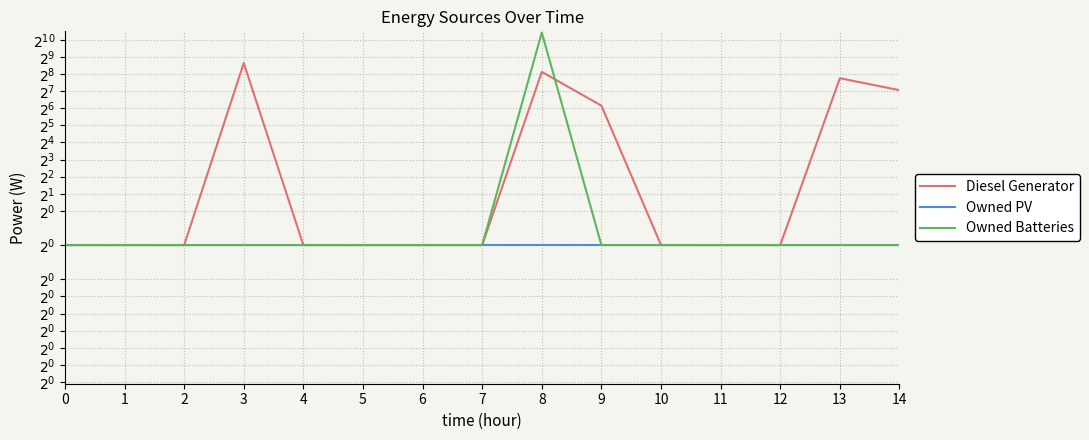

Where is the first local maximum for Owned Batteries?

8